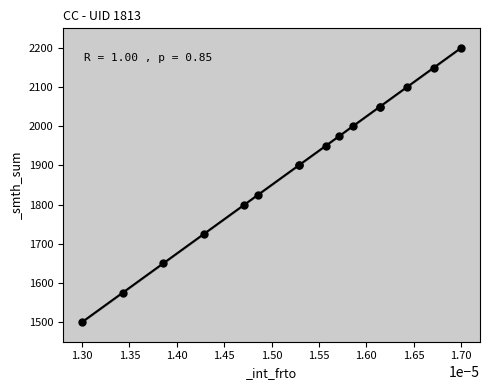

What Y value in the scatter plot is closest to 1850?

1825